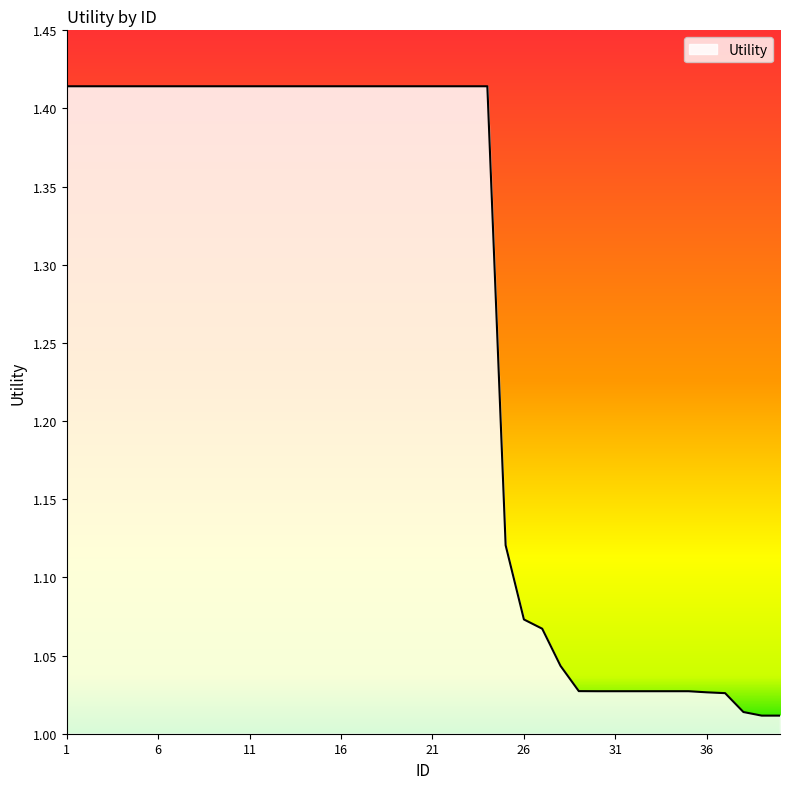

What is the difference between the maximum and minimum values?

0.4